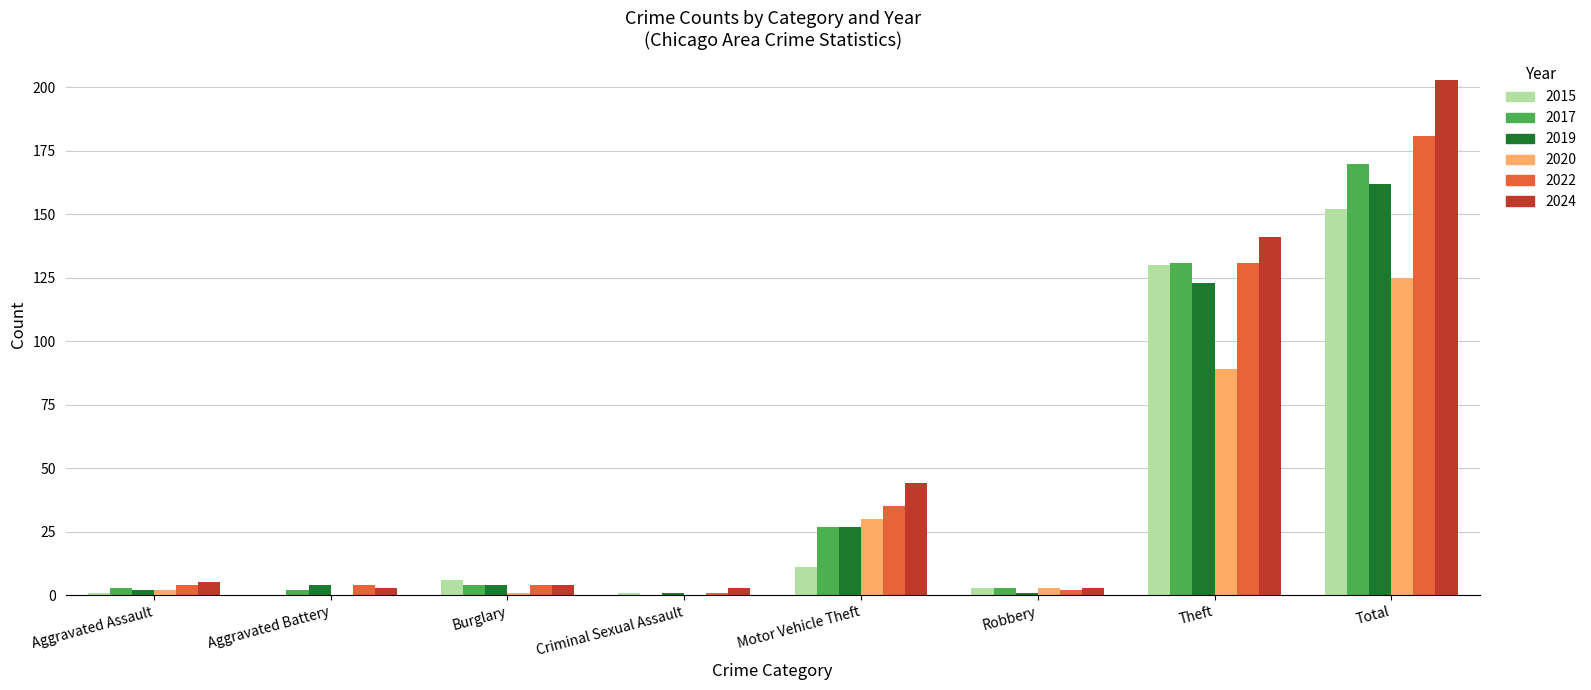

How many distinct data groups are displayed?

6